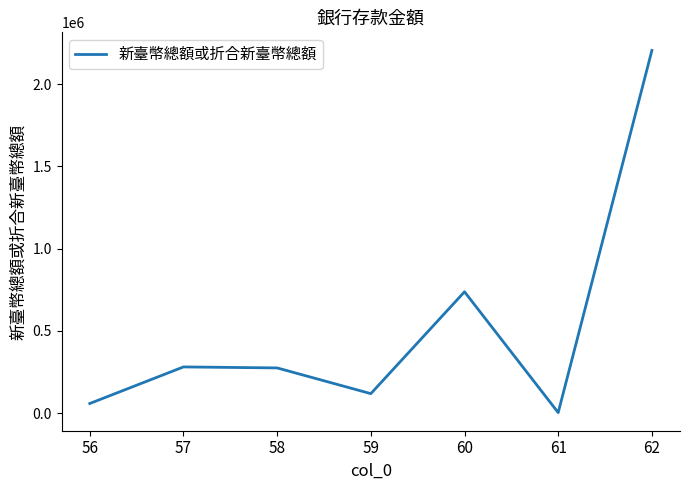

What is the difference between the maximum and minimum values?

2202667